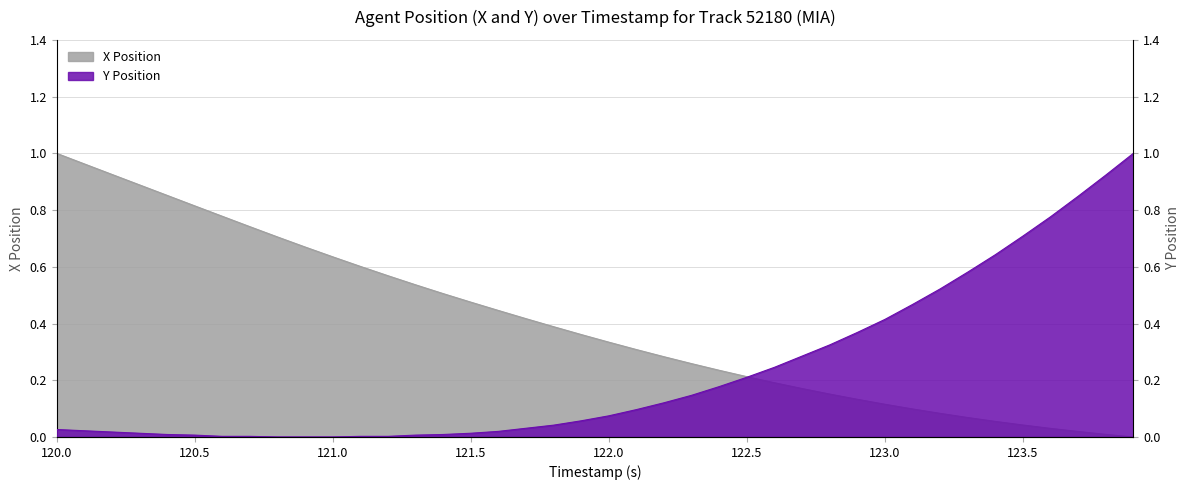

Count the number of data series in this chart.

2